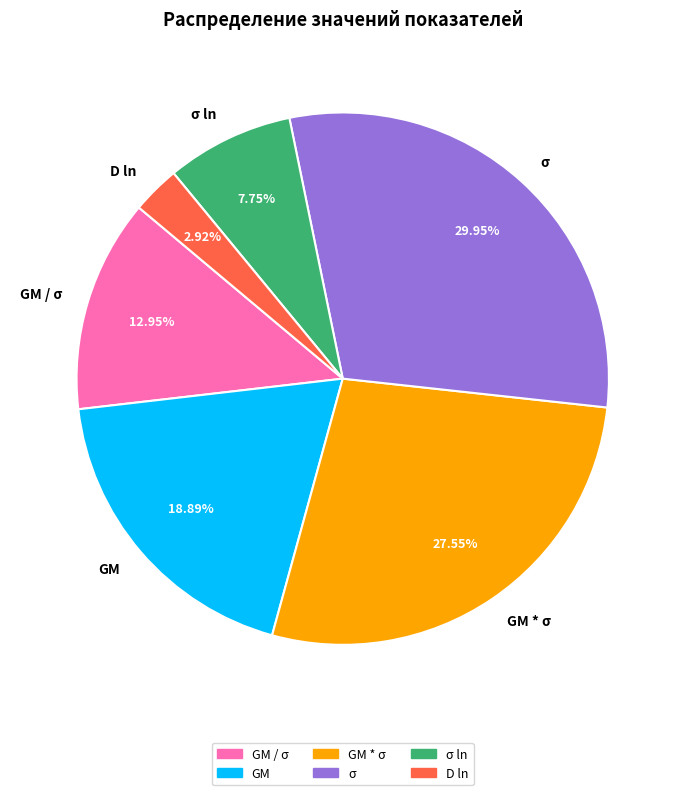

Rank the categories by value from highest to lowest.

σ, GM * σ, GM, GM / σ, σ ln, D ln